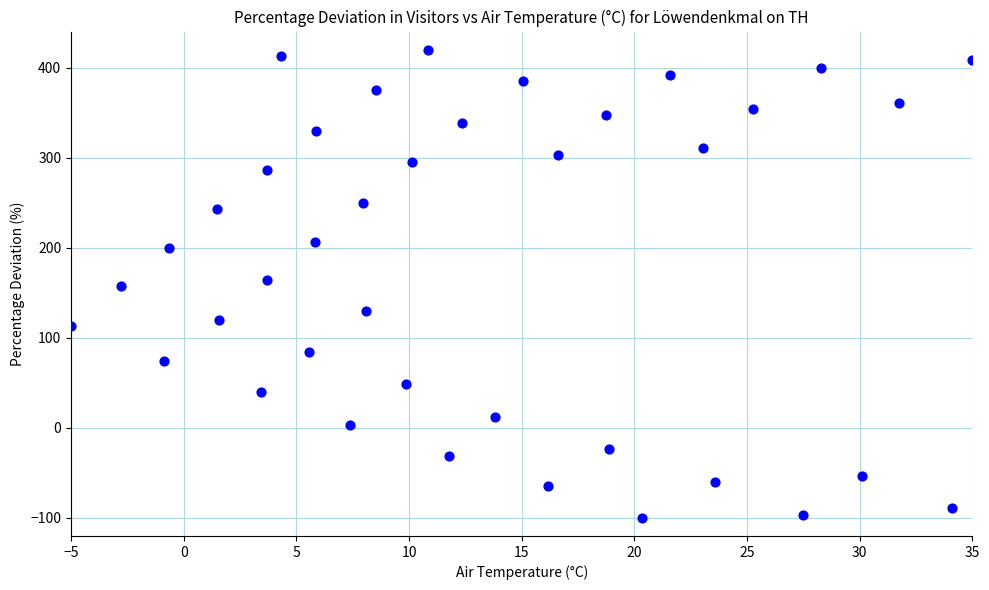

What is the range of Y values (max minus min)?

520.0